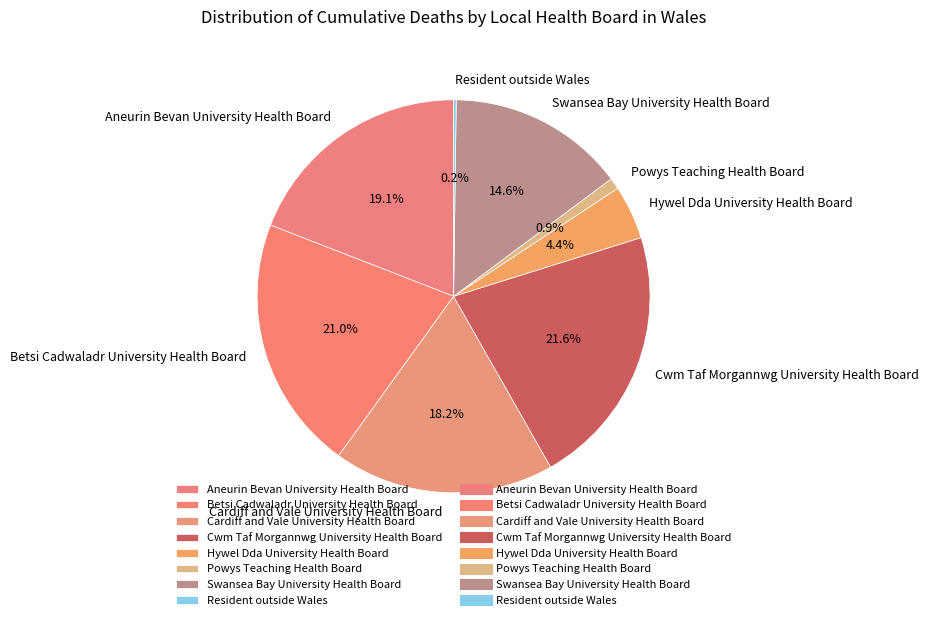

The Swansea Bay University Health Board slice represents 15% of the pie. True or false?

True